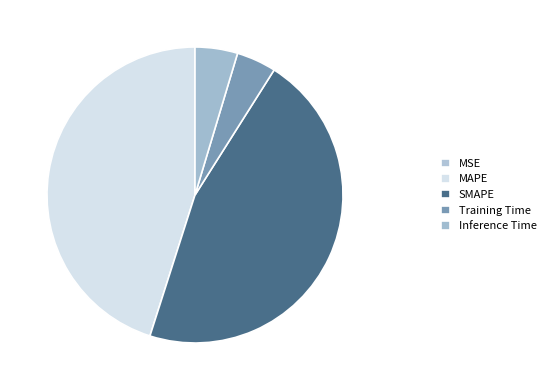

Is it true that Inference Time is 5% of the pie?

True